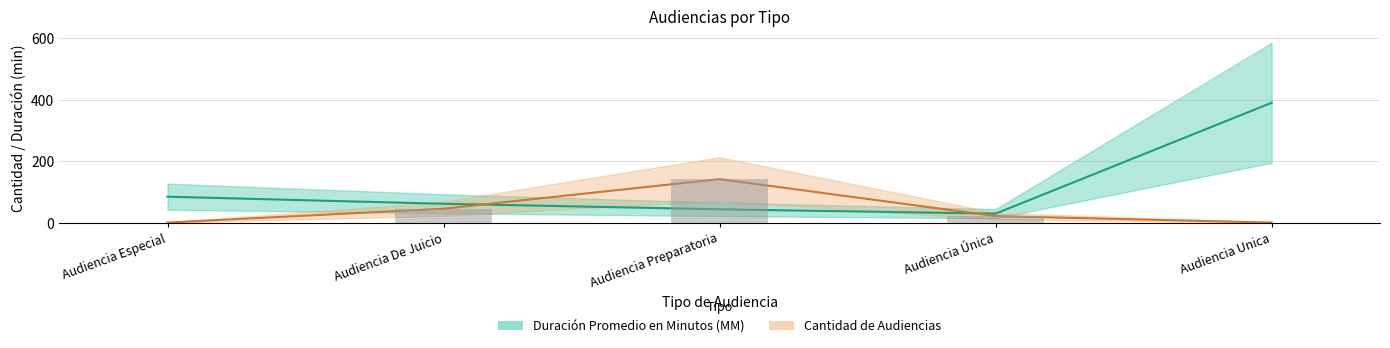

Rank the categories by value from lowest to highest.

Audiencia Única, Audiencia Preparatoria, Audiencia De Juicio, Audiencia Especial, Audiencia Unica